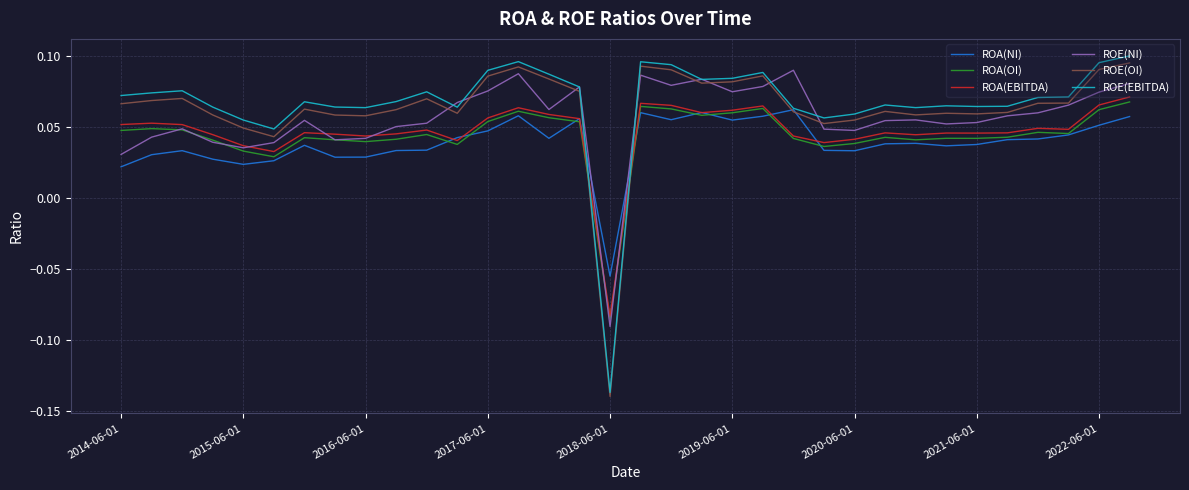

Which series has the widest spread of values?

ROE(EBITDA)